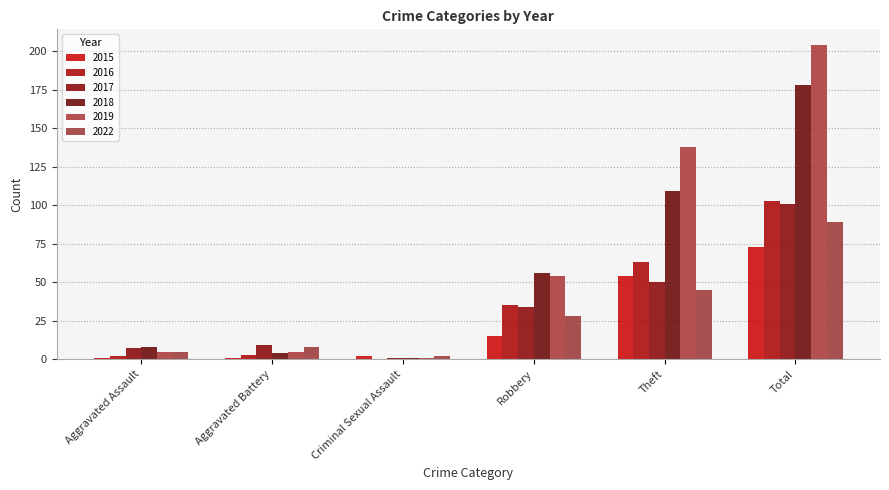

Reading left to right, transcribe all the data shown in this chart.

2015: Aggravated Assault=1	Aggravated Battery=1	Criminal Sexual Assault=2	Robbery=15	Theft=54	Total=73
2016: Aggravated Assault=2	Aggravated Battery=3	Criminal Sexual Assault=0	Robbery=35	Theft=63	Total=103
2017: Aggravated Assault=7	Aggravated Battery=9	Criminal Sexual Assault=1	Robbery=34	Theft=50	Total=101
2018: Aggravated Assault=8	Aggravated Battery=4	Criminal Sexual Assault=1	Robbery=56	Theft=109	Total=178
2019: Aggravated Assault=5	Aggravated Battery=5	Criminal Sexual Assault=1	Robbery=54	Theft=138	Total=204
2022: Aggravated Assault=5	Aggravated Battery=8	Criminal Sexual Assault=2	Robbery=28	Theft=45	Total=89